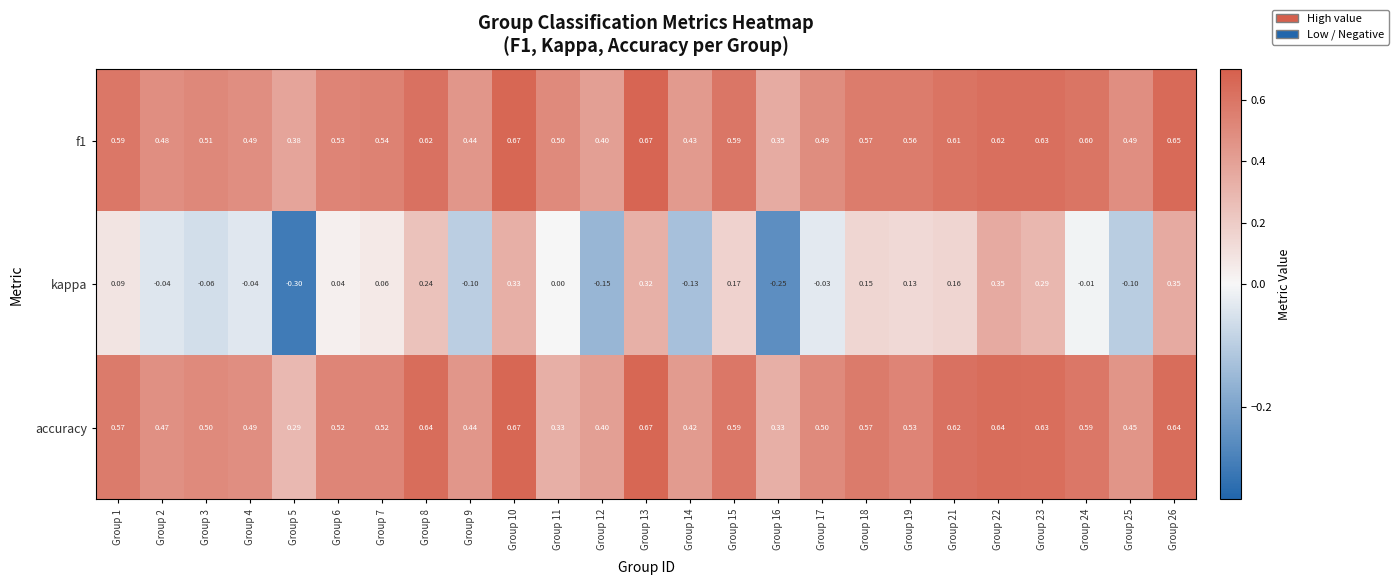

Which series has the widest spread of values?

kappa